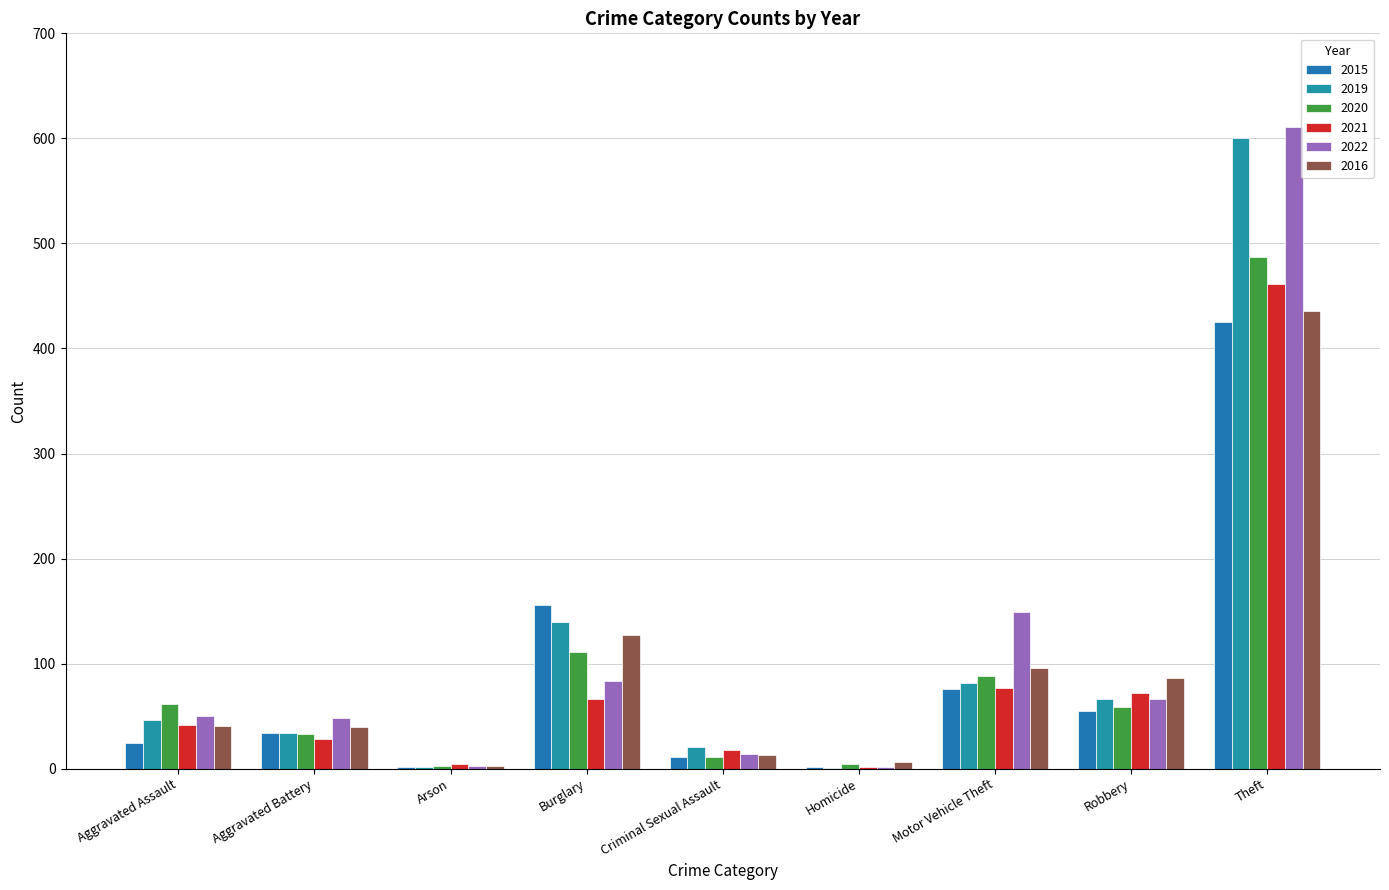

Are the bars horizontal?

No